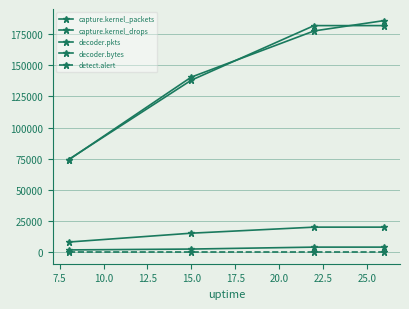

How many categories are shown in the chart?

4